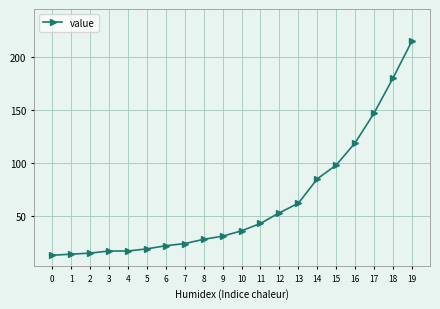

True or false: the data shows 24 at 10.

False